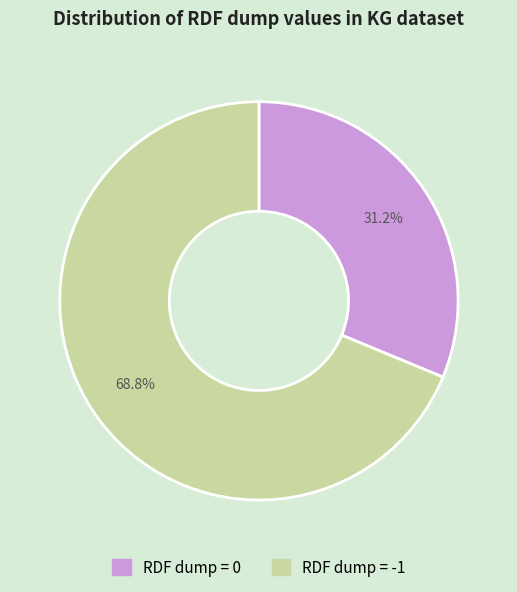

Is there a majority slice in this chart?

Yes